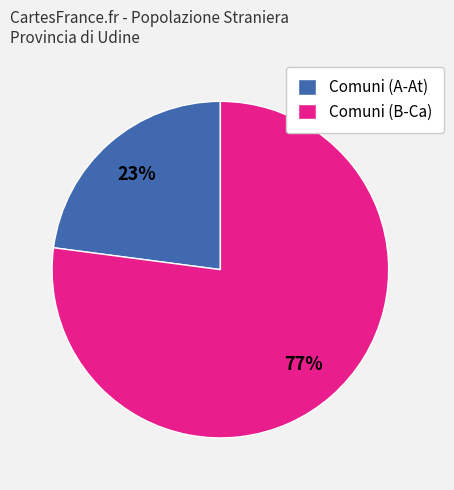

What percentage is the Comuni (B-Ca) slice, to the nearest percent?

77%